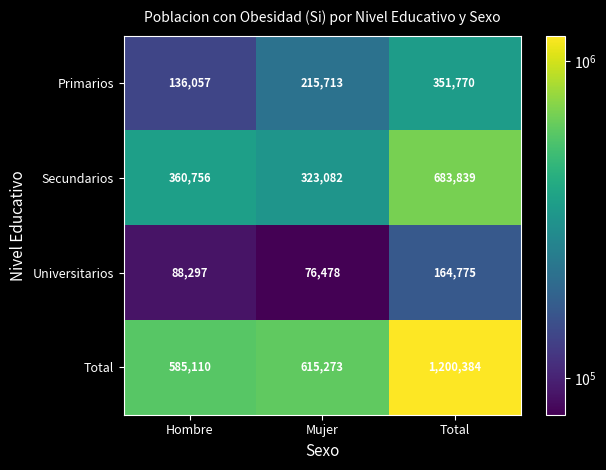

Is it true that Universitarios equals 153328 at Hombre?

False